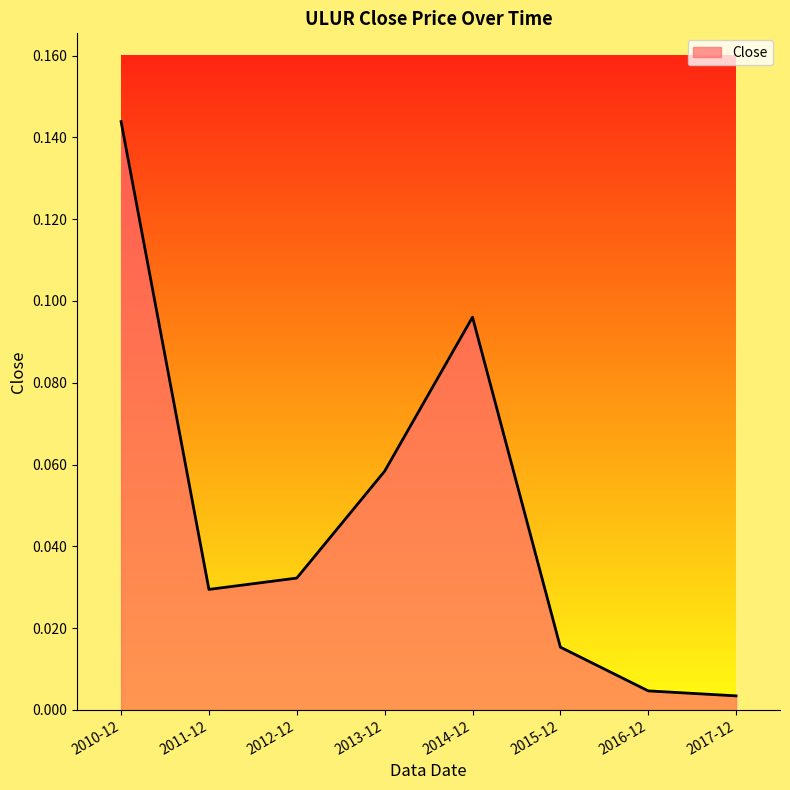

Count the number of data series in this chart.

1